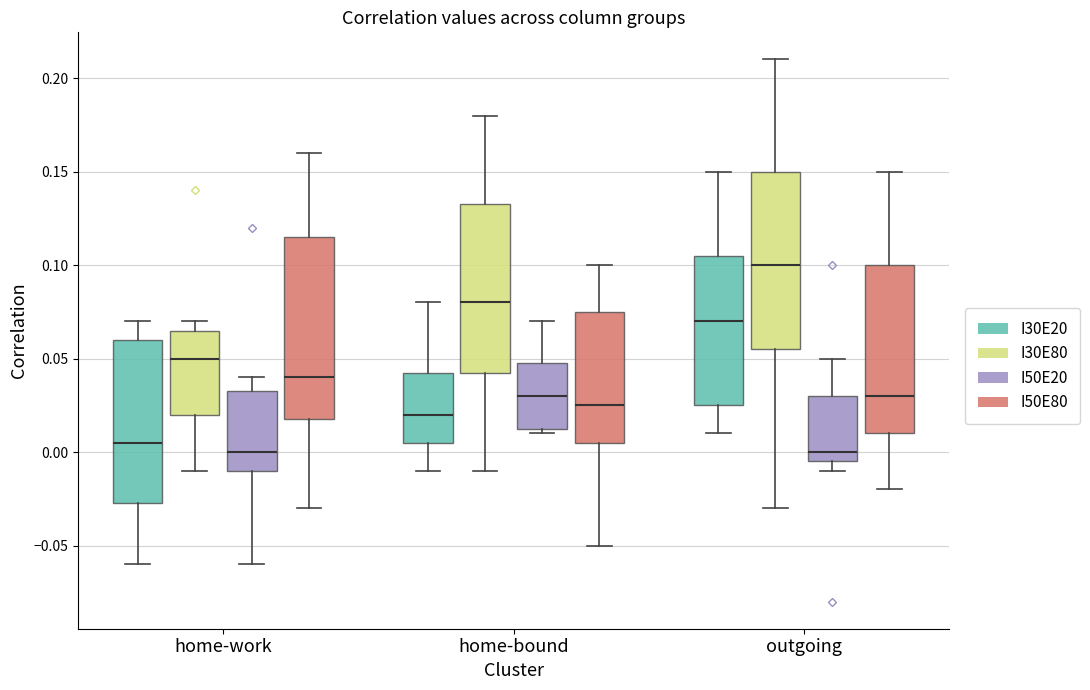

Where does the upper whisker of the box for home-bound (I30E80) end on the y-axis? The values are not printed on the chart, so give them approximately, as read against the axis.

0.180